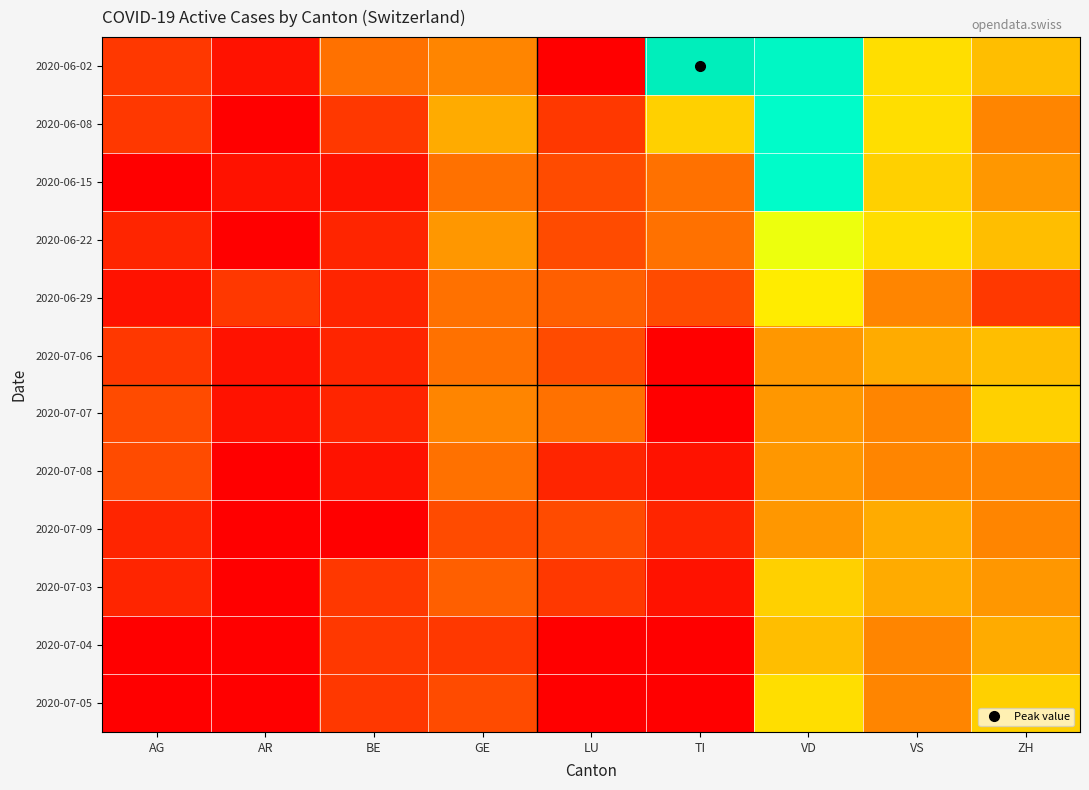

What is the greatest value displayed?

25